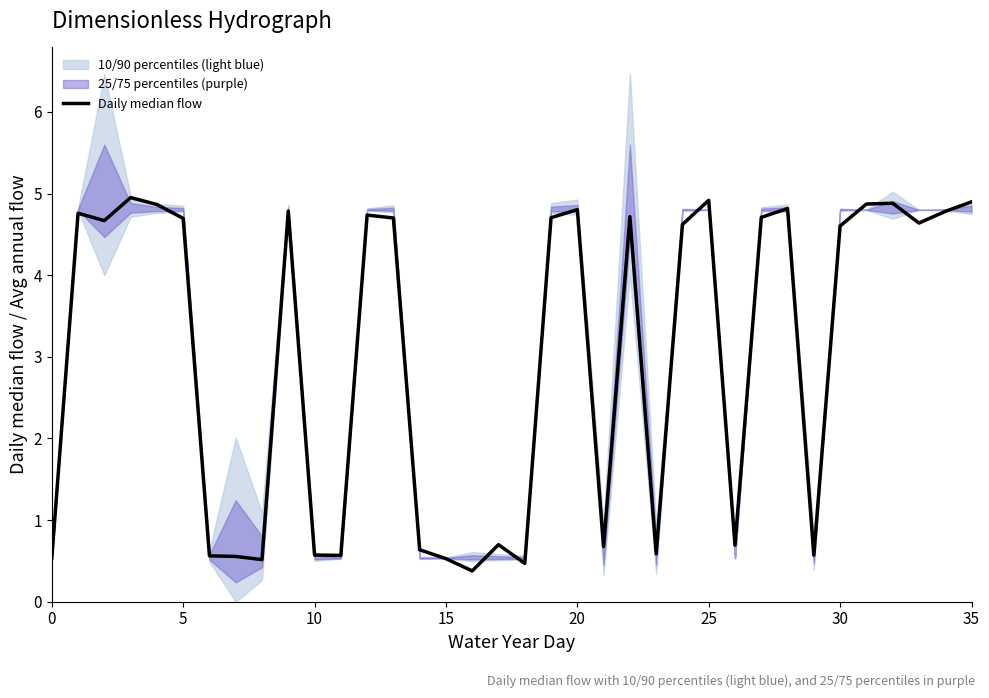

Does the chart display data point markers on the line(s)?

No